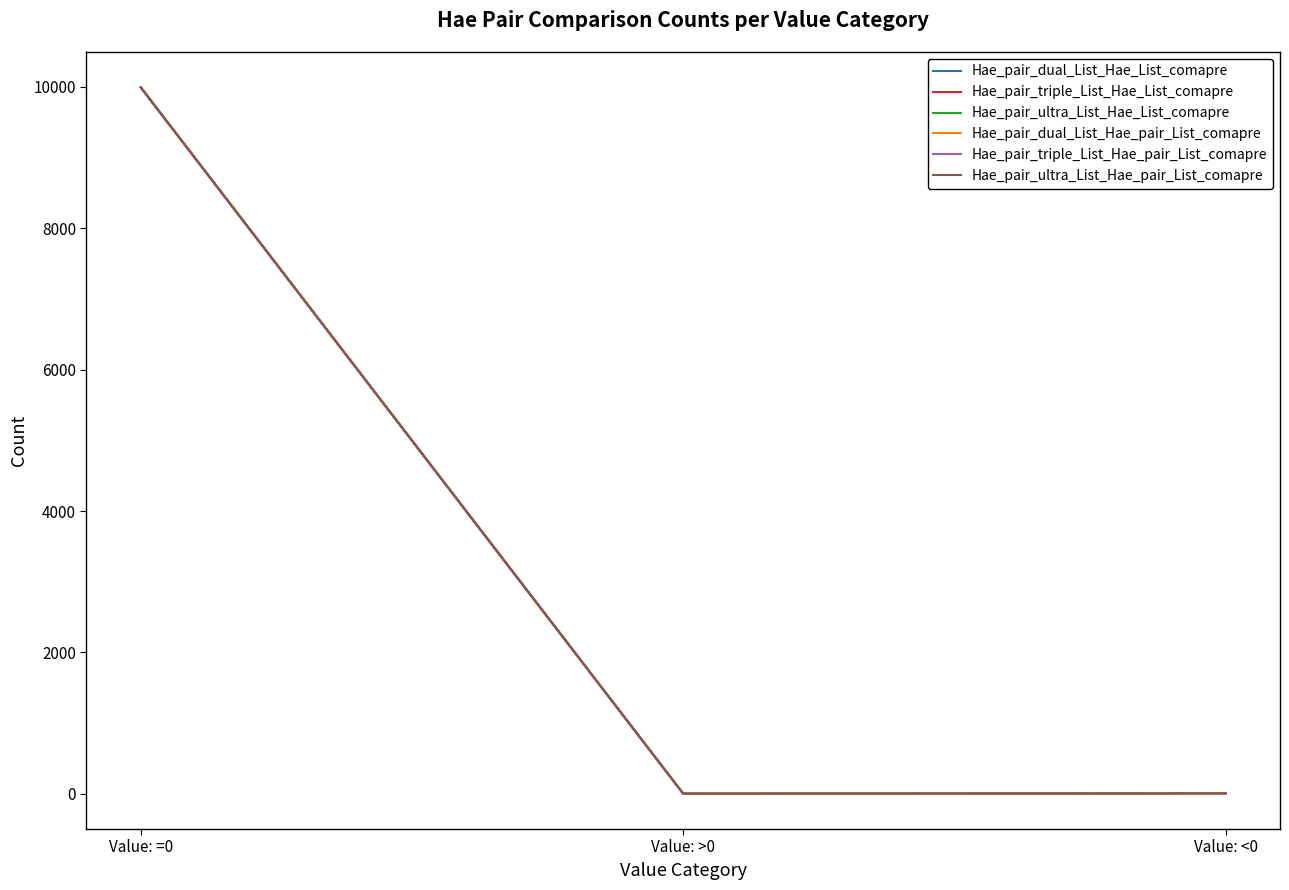

What is the maximum value shown in the chart?

9995